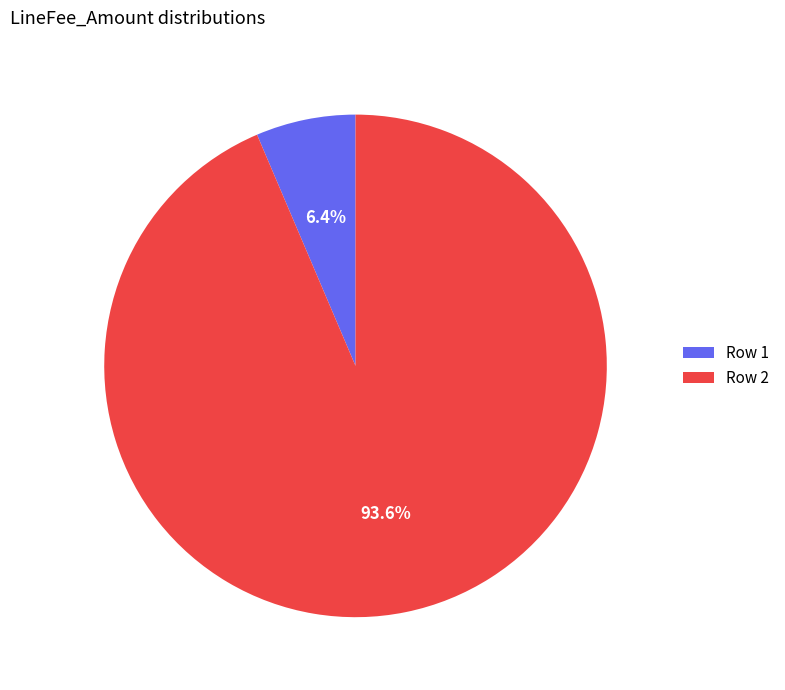

What portion of the pie excludes Row 2?

6.4%